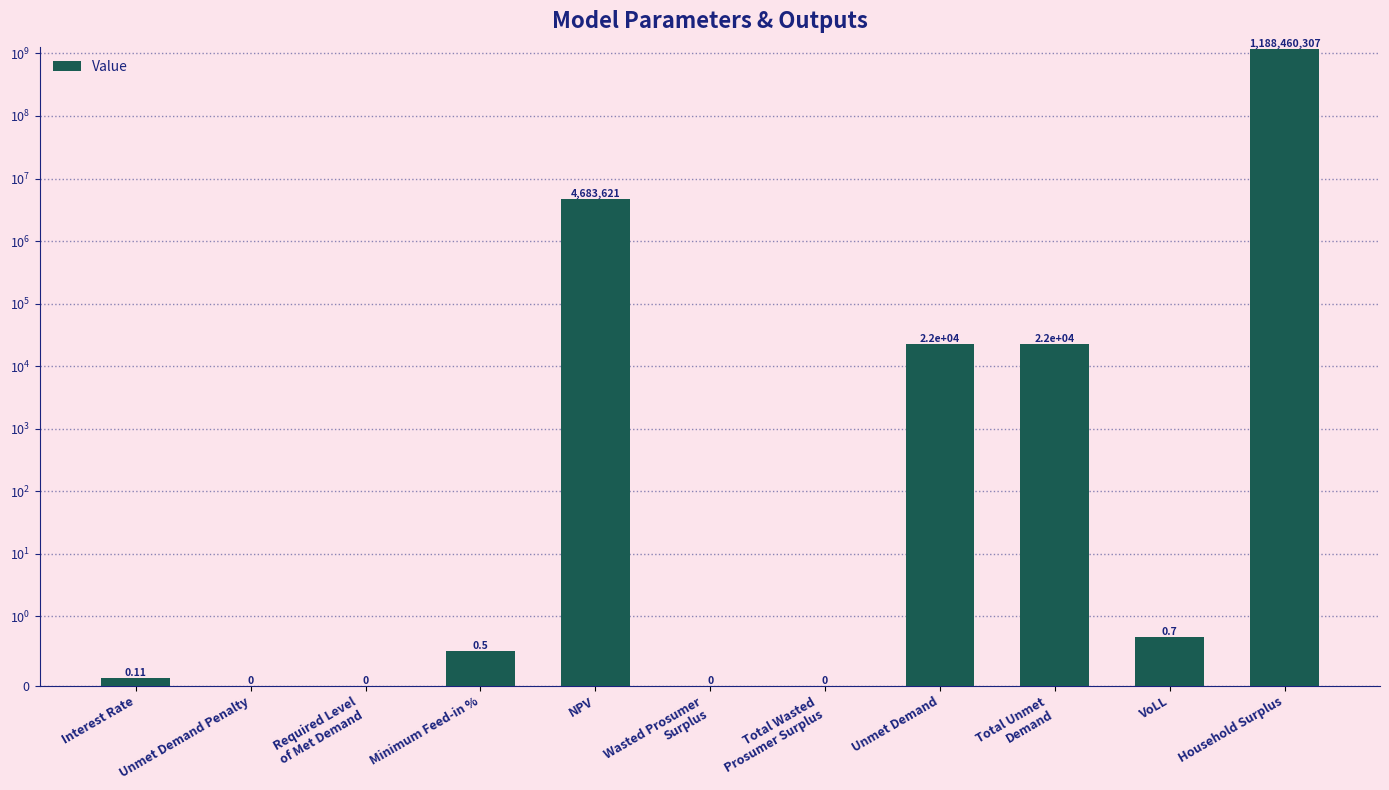

At which label is the value closest to 594230153?

NPV